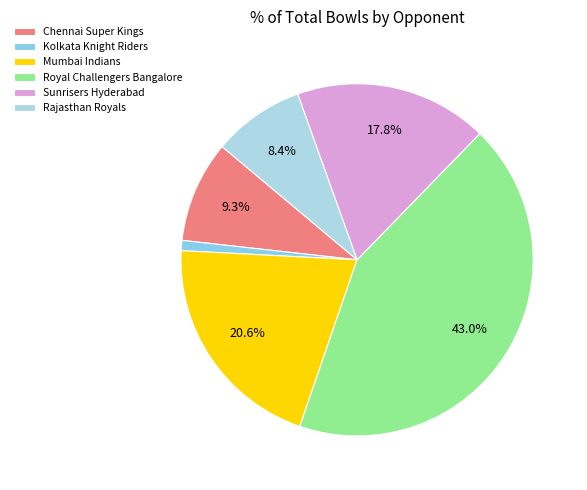

Is it true that Rajasthan Royals is 20% of the pie?

False